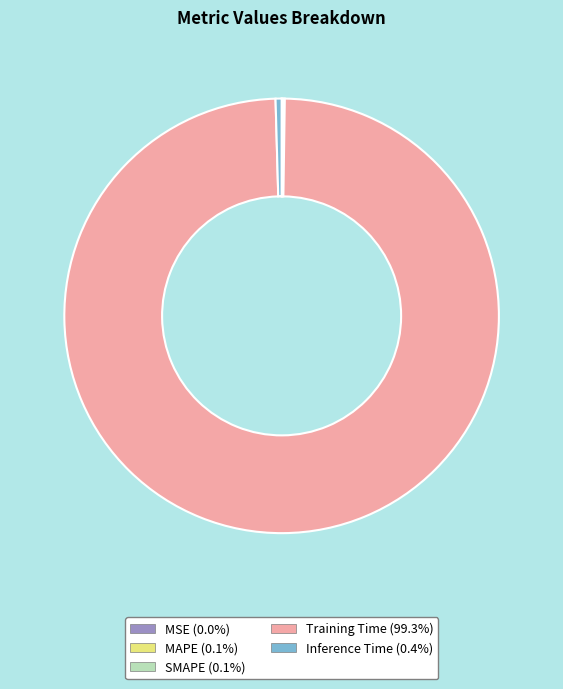

True or false: Training Time accounts for 87% of the total.

False